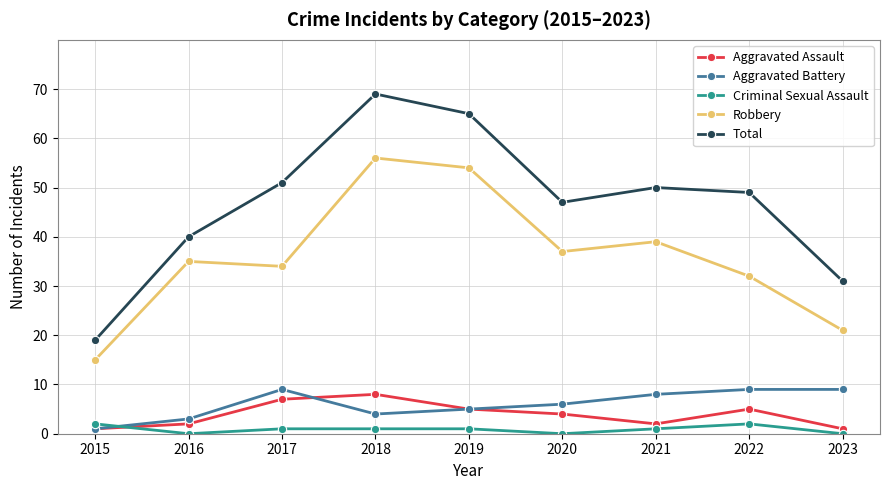

Is it true that Robbery equals 12 at 2020?

False